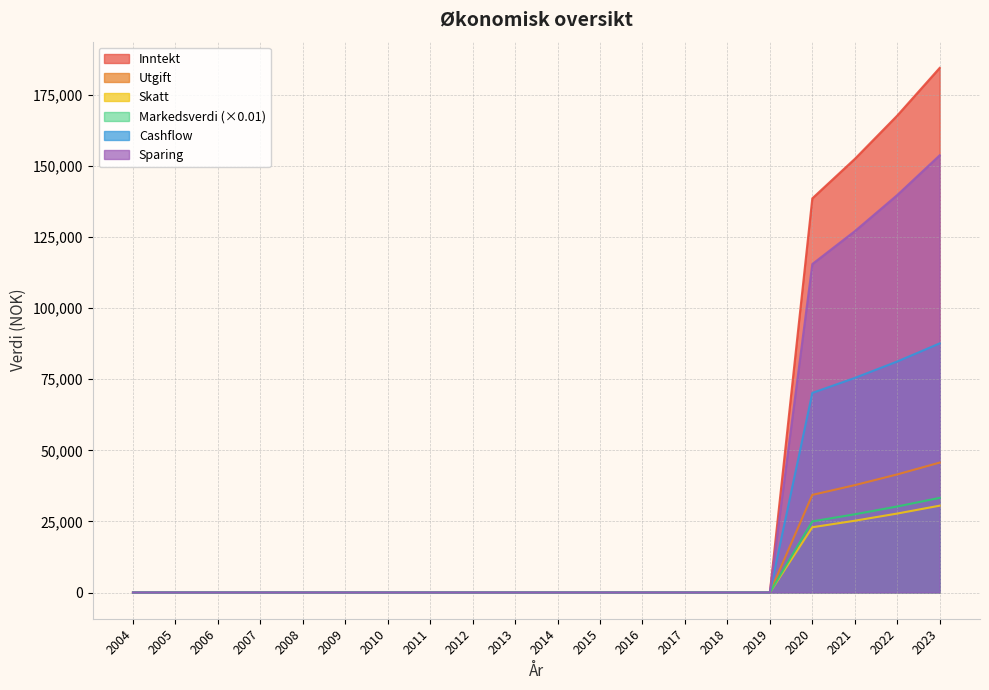

What is the total value across all series at 2023?

535292.7